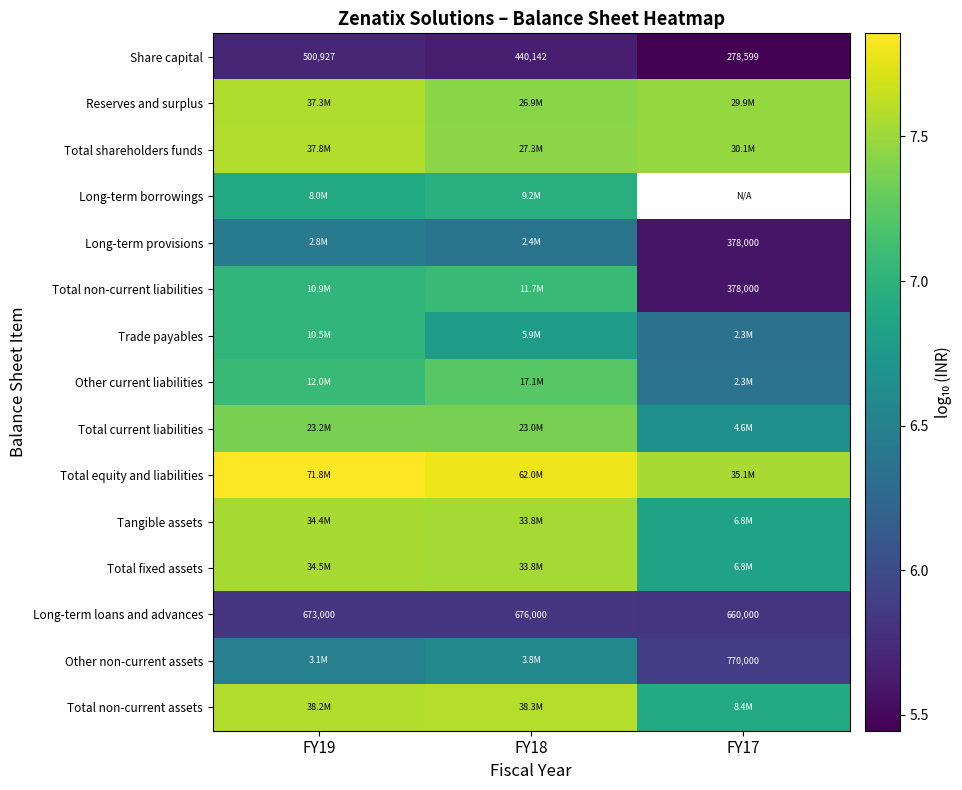

Which category has the lowest value across all series?

FY17